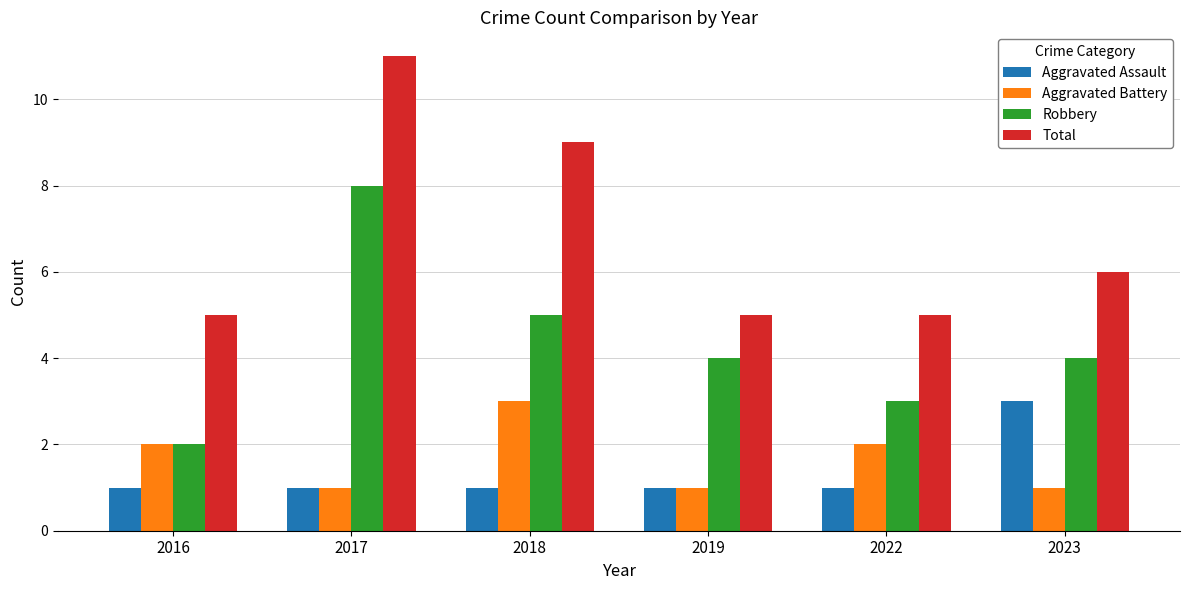

Count the number of categories in the chart.

6